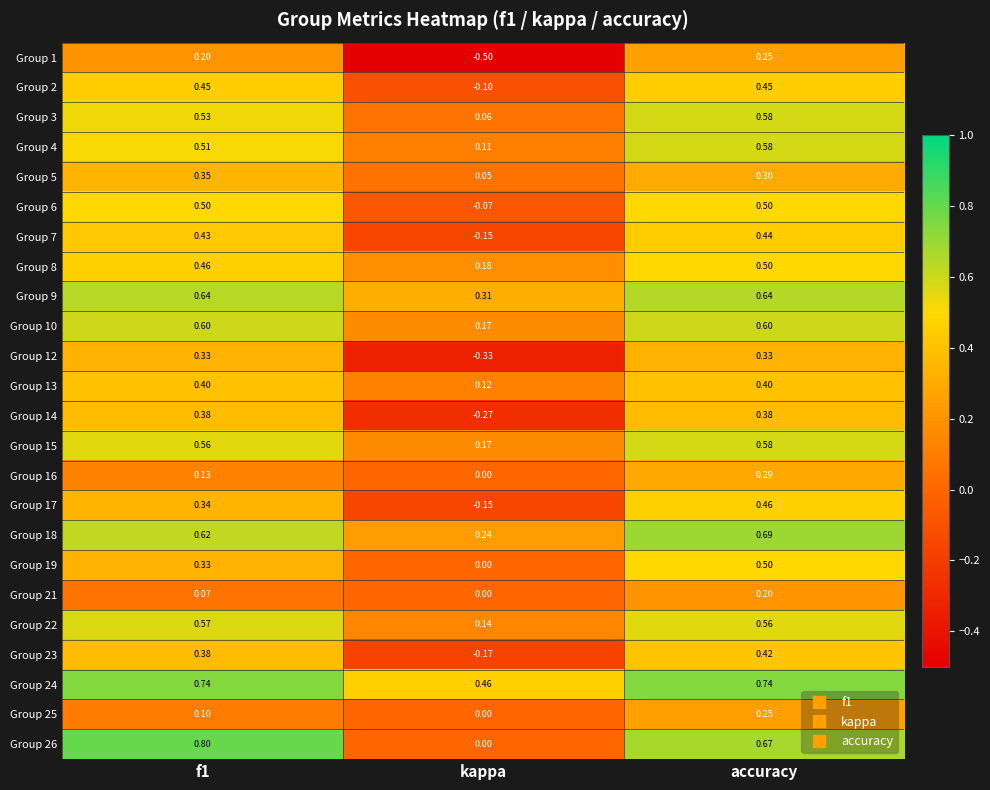

At which label does Group 18 reach its minimum?

kappa